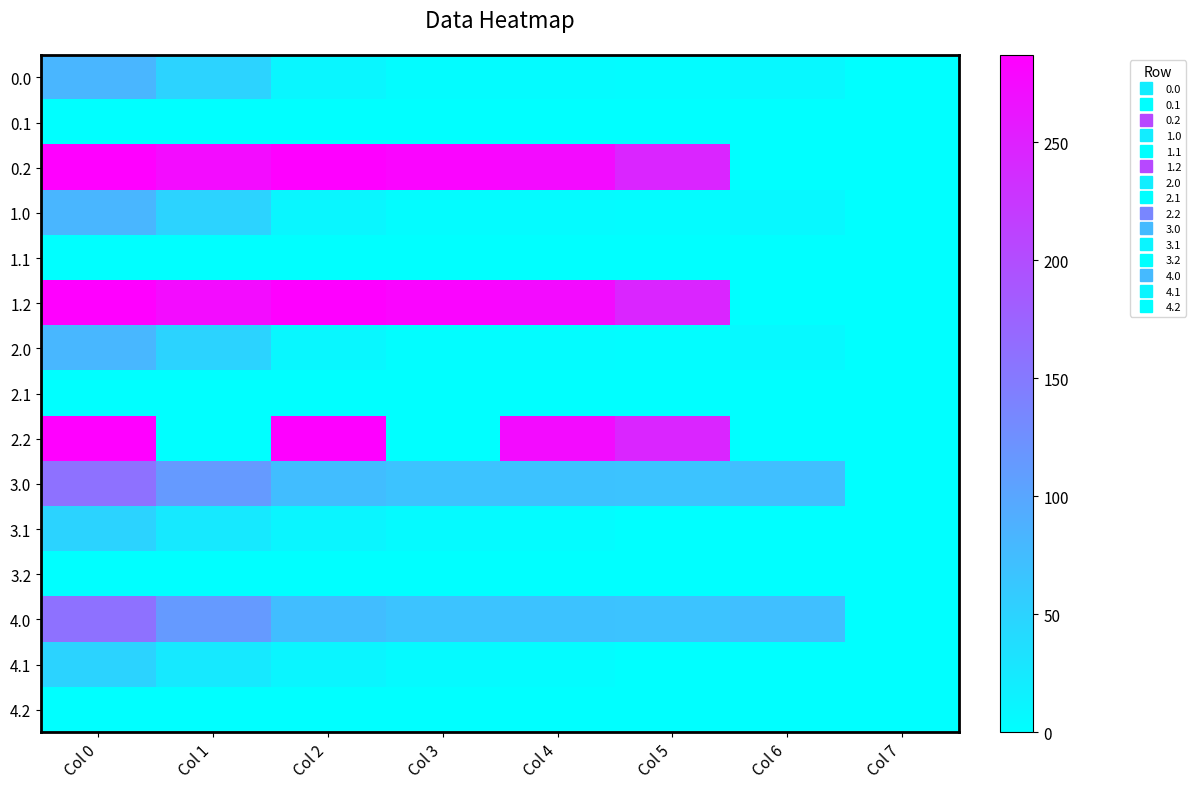

Reading left to right, what are all the values shown in this chart?

0.0: Col 0=82.0	Col 1=49.5	Col 2=10.3	Col 3=4.4	Col 4=4.9	Col 5=3.8	Col 6=8.0	Col 7=0.0
0.1: Col 0=0.0	Col 1=0.0	Col 2=0.0	Col 3=0.0	Col 4=0.0	Col 5=0.0	Col 6=0.0	Col 7=0.0
0.2: Col 0=287.1	Col 1=272.7	Col 2=285.5	Col 3=281.0	Col 4=274.4	Col 5=245.0	Col 6=0.0	Col 7=0.0
1.0: Col 0=82.0	Col 1=49.5	Col 2=10.3	Col 3=4.4	Col 4=4.9	Col 5=3.8	Col 6=8.0	Col 7=0.0
1.1: Col 0=0.0	Col 1=0.0	Col 2=0.0	Col 3=0.0	Col 4=0.0	Col 5=0.0	Col 6=0.0	Col 7=0.0
1.2: Col 0=287.1	Col 1=272.7	Col 2=285.5	Col 3=281.0	Col 4=274.4	Col 5=245.0	Col 6=0.0	Col 7=0.0
2.0: Col 0=81.0	Col 1=48.5	Col 2=9.3	Col 3=3.4	Col 4=3.9	Col 5=2.8	Col 6=7.0	Col 7=0.0
2.1: Col 0=0.0	Col 1=0.0	Col 2=0.0	Col 3=0.0	Col 4=0.0	Col 5=0.0	Col 6=0.0	Col 7=0.0
2.2: Col 0=287.1	Col 1=0.0	Col 2=285.5	Col 3=0.0	Col 4=274.4	Col 5=245.0	Col 6=0.0	Col 7=0.0
3.0: Col 0=160.3	Col 1=113.5	Col 2=74.3	Col 3=68.4	Col 4=68.9	Col 5=67.8	Col 6=72.0	Col 7=0.0
3.1: Col 0=48.6	Col 1=25.1	Col 2=11.9	Col 3=6.7	Col 4=3.6	Col 5=0.0	Col 6=0.0	Col 7=0.0
3.2: Col 0=0.0	Col 1=0.0	Col 2=0.0	Col 3=0.0	Col 4=0.0	Col 5=0.0	Col 6=0.0	Col 7=0.0
4.0: Col 0=160.3	Col 1=113.5	Col 2=74.3	Col 3=68.4	Col 4=68.9	Col 5=67.8	Col 6=72.0	Col 7=0.0
4.1: Col 0=48.6	Col 1=25.1	Col 2=11.9	Col 3=6.7	Col 4=3.6	Col 5=0.0	Col 6=0.0	Col 7=0.0
4.2: Col 0=0.0	Col 1=0.0	Col 2=0.0	Col 3=0.0	Col 4=0.0	Col 5=0.0	Col 6=0.0	Col 7=0.0